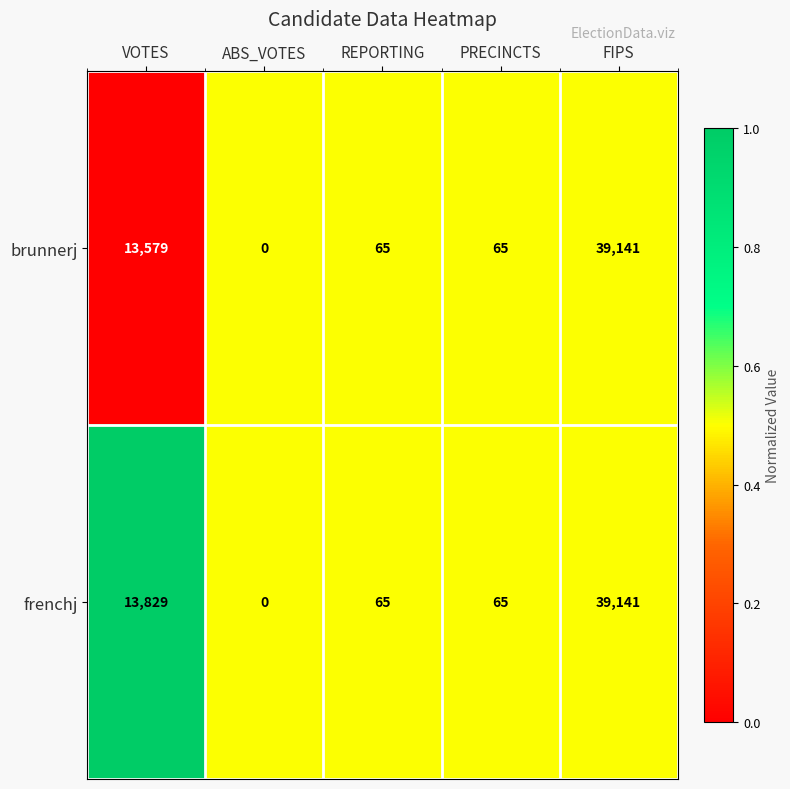

The value of brunnerj at VOTES is 13579. True or false?

True